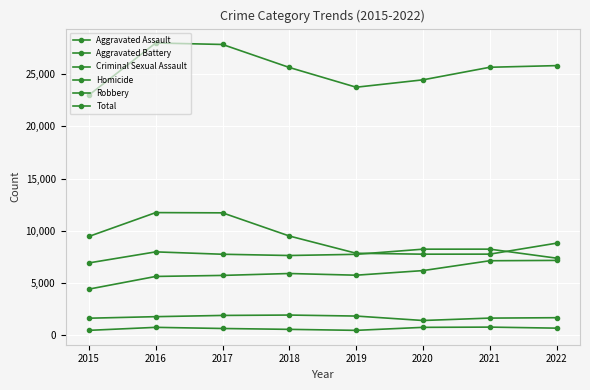

How many values in the Homicide series are below 702?

4